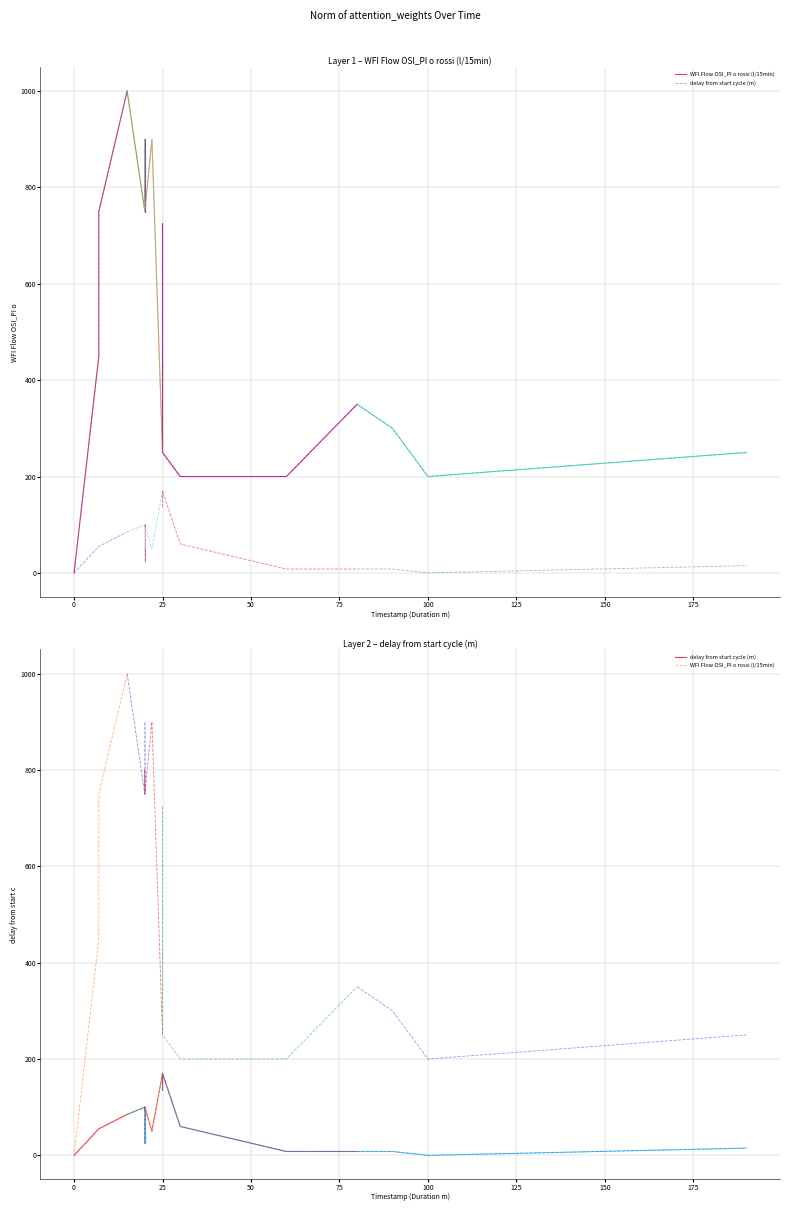

Is this an area chart (filled region under the line)?

No